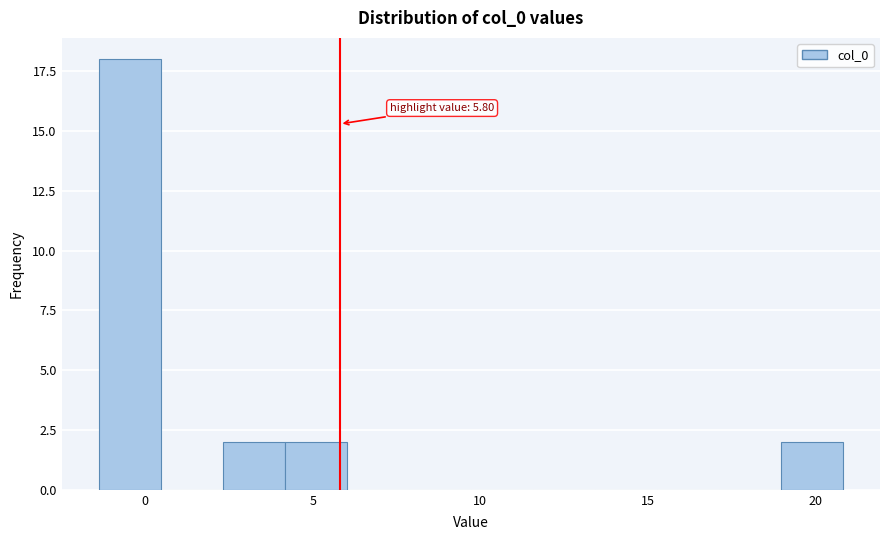

Read against the x-axis, roughly where is the centre of the tallest bar?

-0.5